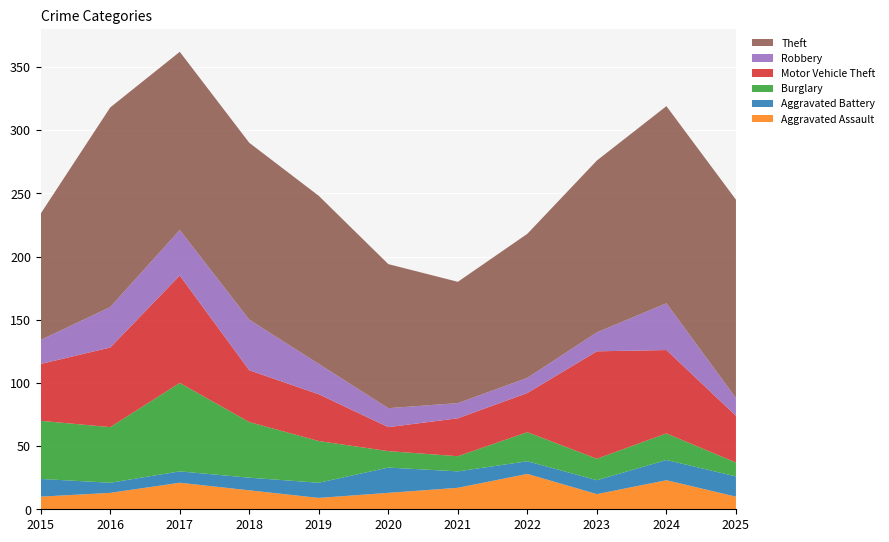

Reading left to right, transcribe all the data shown in this chart.

Aggravated Assault: 10	13	21	15	9	13	17	28	12	23	10
Aggravated Battery: 14	8	9	10	12	20	13	10	11	16	16
Burglary: 46	44	70	44	33	13	12	23	17	21	11
Motor Vehicle Theft: 45	63	85	41	37	19	30	31	85	66	37
Robbery: 19	32	36	40	24	15	12	12	15	37	14
Theft: 100	158	141	140	133	114	96	114	136	156	157